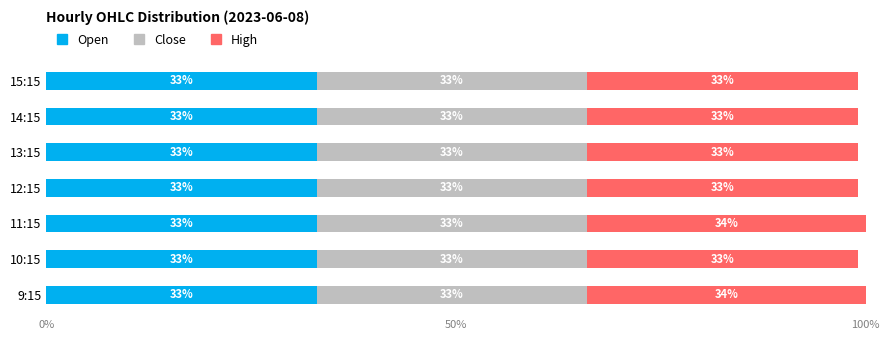

What is the total value across all series at 14:15?

99